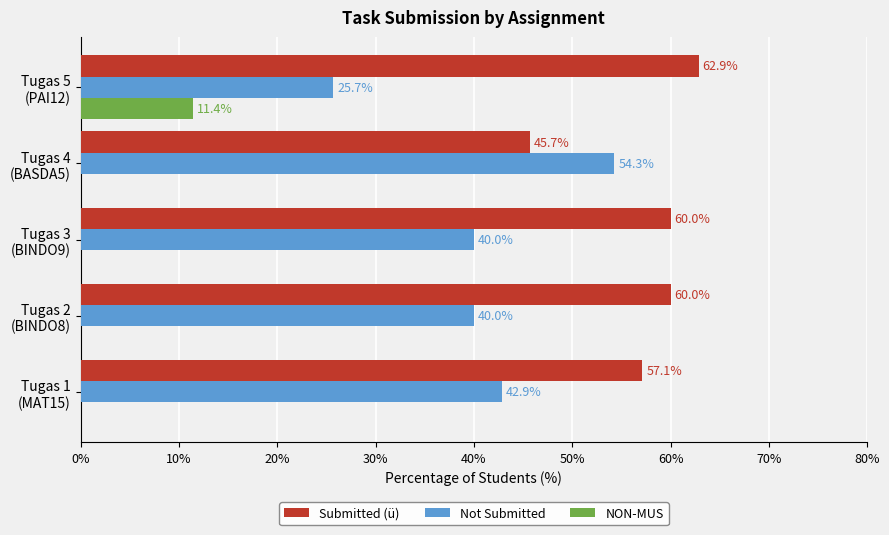

Which series has the largest range (max minus min)?

Not Submitted